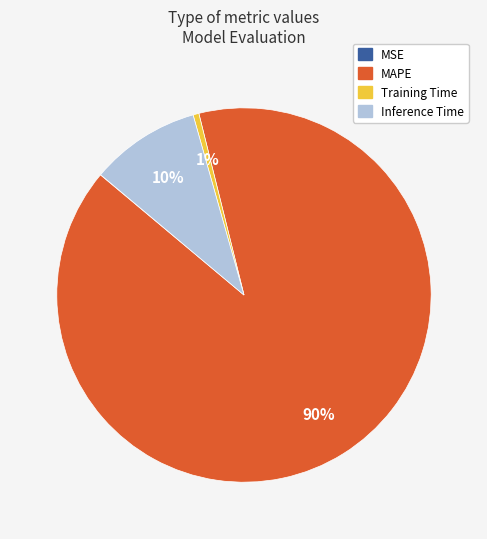

Between Training Time and MAPE, which is larger?

MAPE